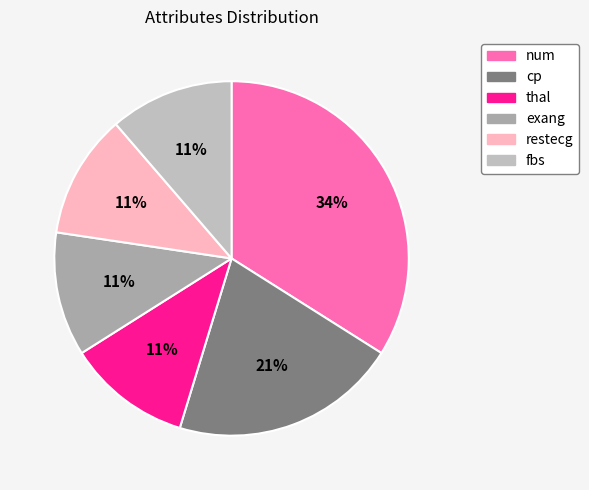

Count the number of slices in the pie.

6